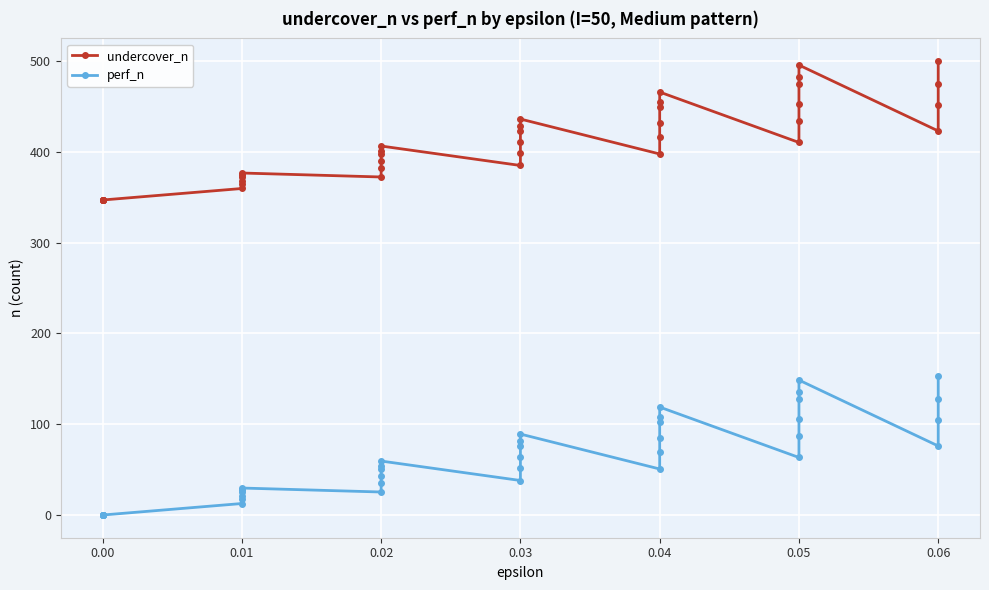

Which series has the largest range (max minus min)?

perf_n